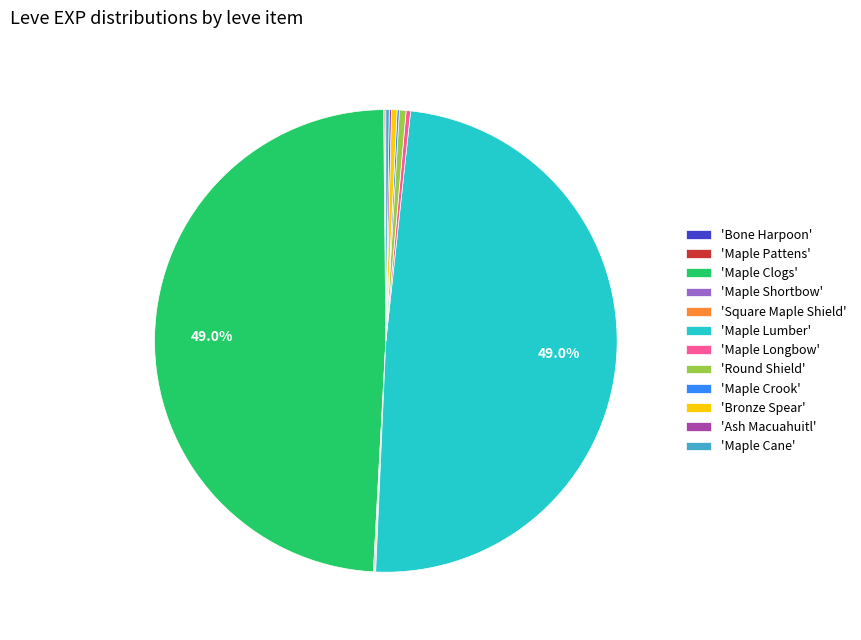

Does any single category account for the majority?

No